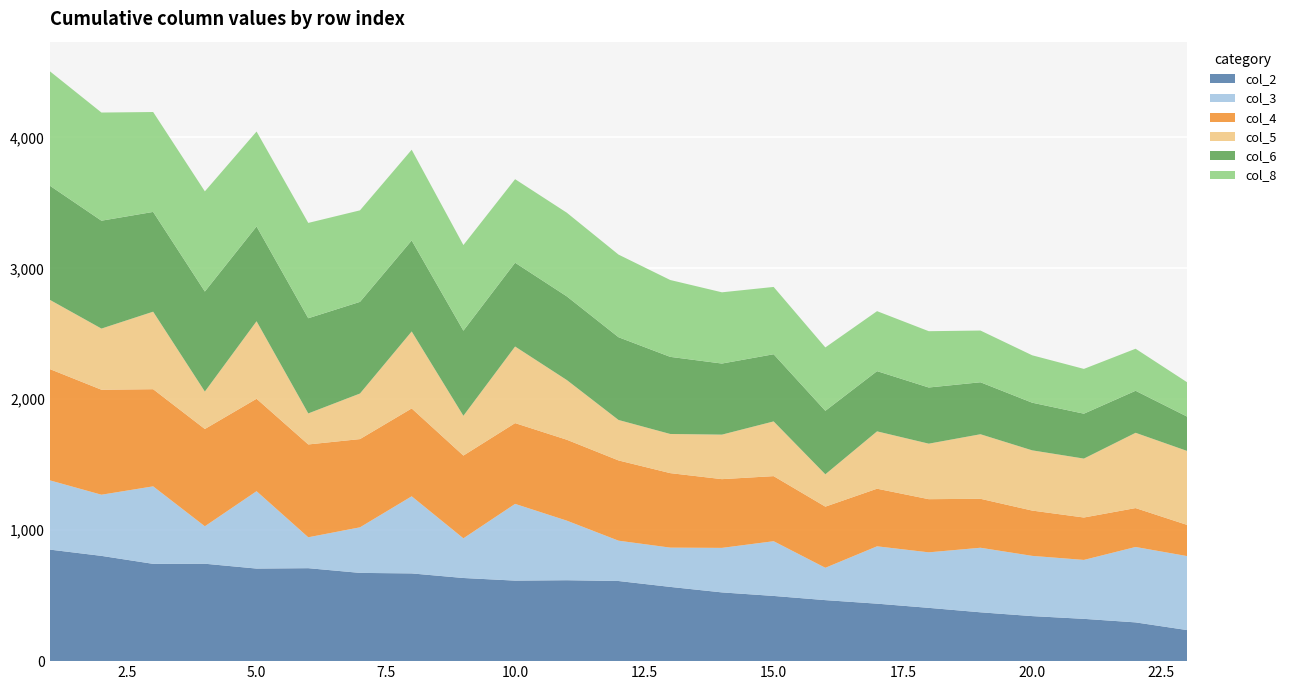

Reading left to right, transcribe all the data shown in this chart.

col_2: 1=852	2=804	3=743	4=744	5=707	6=710	7=674	8=670	9=635	10=615	11=618	12=612	13=567	14=525	15=498	16=466	17=439	18=407	19=373	20=344	21=323	22=296	23=237
col_3: 1=529	2=467	3=592	4=286	5=591	6=236	7=348	8=589	9=303	10=586	11=455	12=308	13=300	14=340	15=418	16=247	17=438	18=424	19=493	20=460	21=450	22=576	23=565
col_4: 1=850	2=802	3=742	4=743	5=706	6=709	7=674	8=671	9=632	10=617	11=618	12=613	13=569	14=525	15=497	16=467	17=440	18=406	19=374	20=346	21=324	22=297	23=238
col_5: 1=529	2=467	3=592	4=286	5=592	6=237	7=348	8=588	9=304	10=585	11=456	12=309	13=299	14=340	15=418	16=247	17=438	18=424	19=493	20=460	21=450	22=575	23=565
col_6: 1=872	2=824	3=762	4=764	5=724	6=727	7=700	8=695	9=650	10=640	11=639	12=632	13=589	14=543	15=513	16=485	17=460	18=429	19=397	20=364	21=343	22=321	23=262
col_8: 1=874	2=826	3=763	4=765	5=725	6=728	7=699	8=693	9=654	10=638	11=639	12=631	13=587	14=544	15=514	16=484	17=458	18=430	19=395	20=362	21=342	22=321	23=262